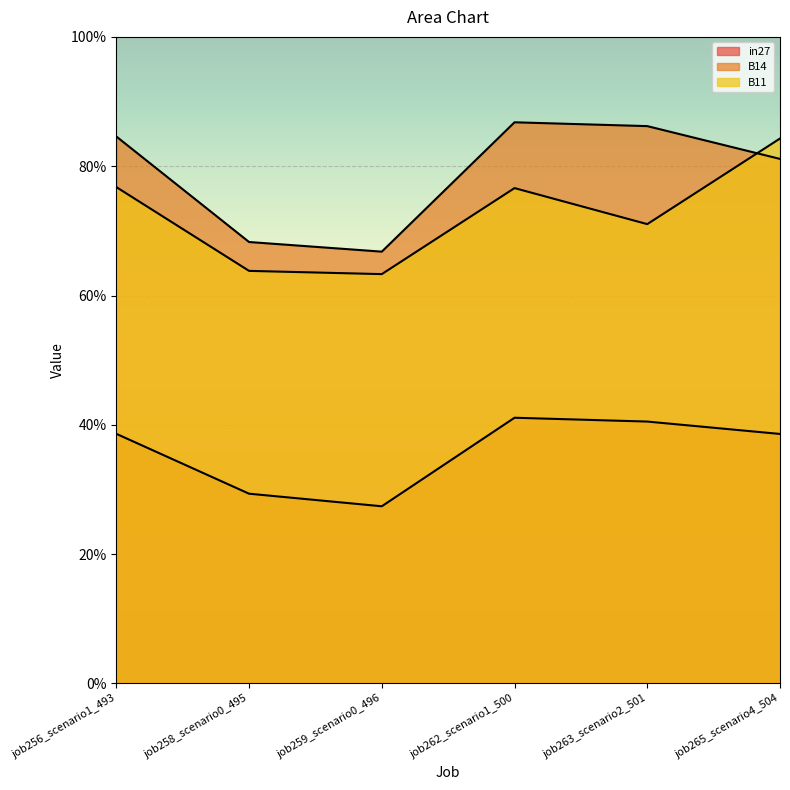

True or false: B11 has a value of 0.7 at job263_scenario2_501.

True